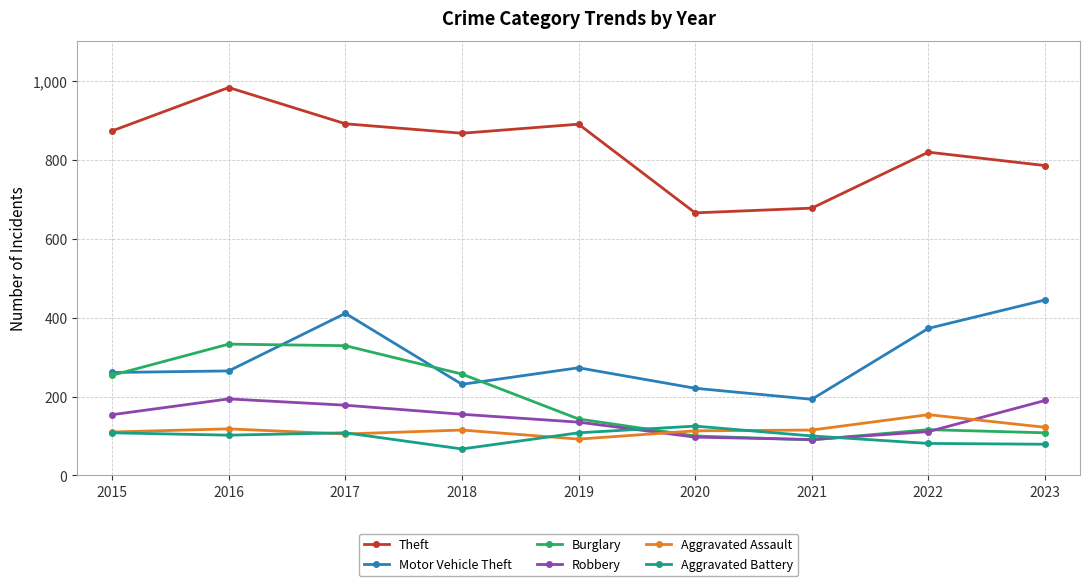

How many distinct data groups are displayed?

6